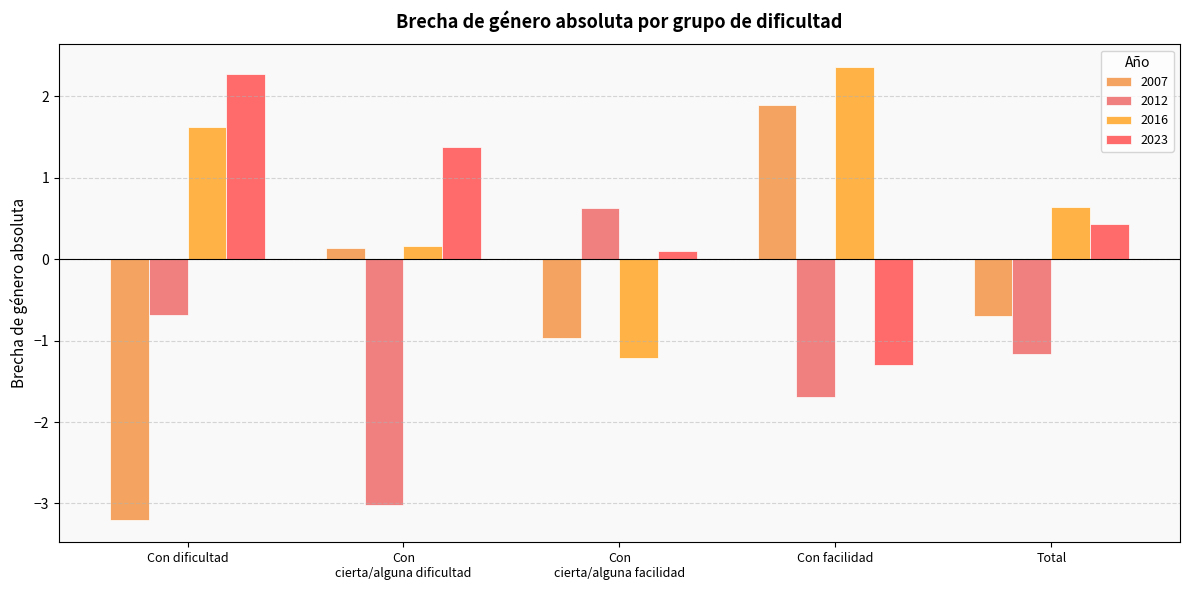

How many data points in 2016 are less than 0?

1